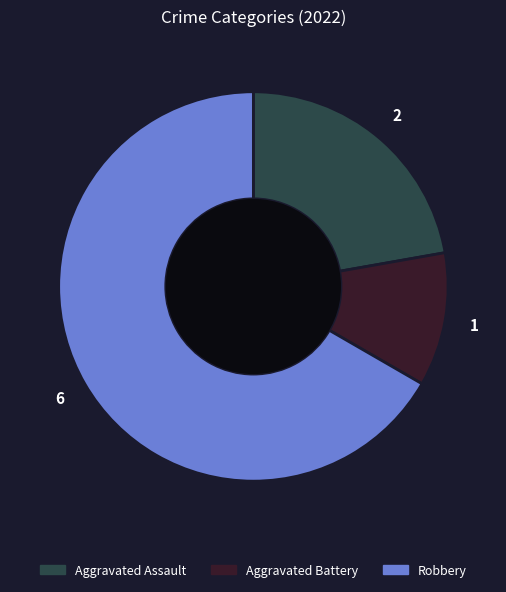

Does any single category account for the majority?

Yes